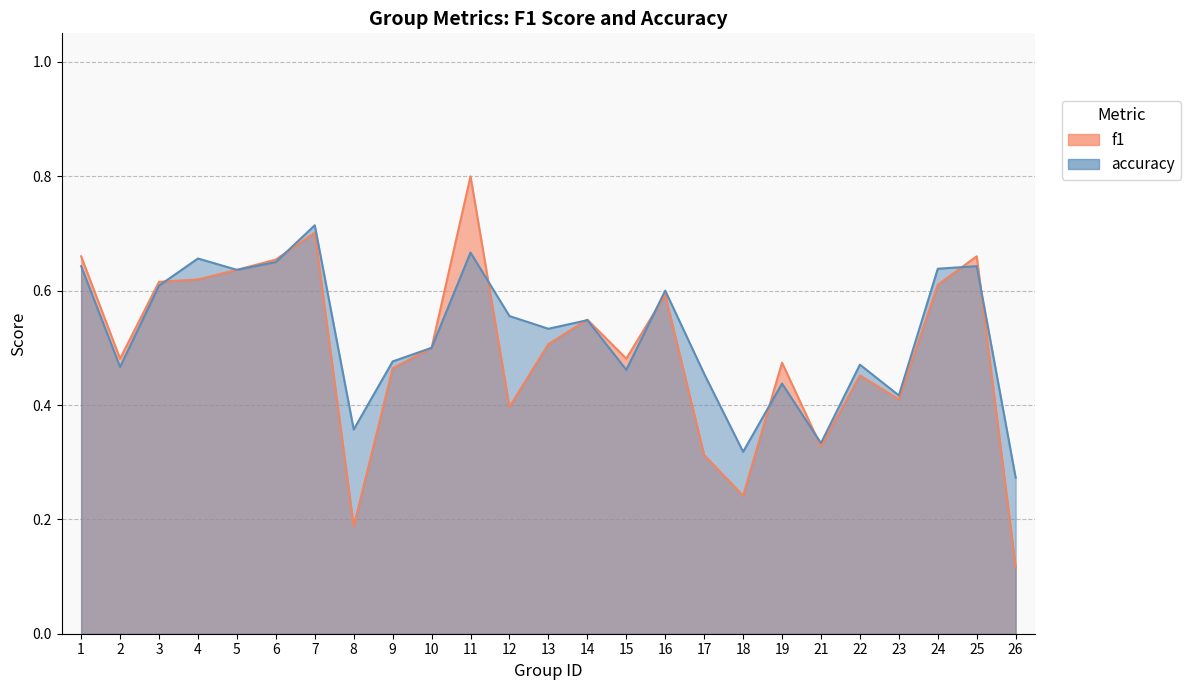

What is the total value across all series at 1?

1.3